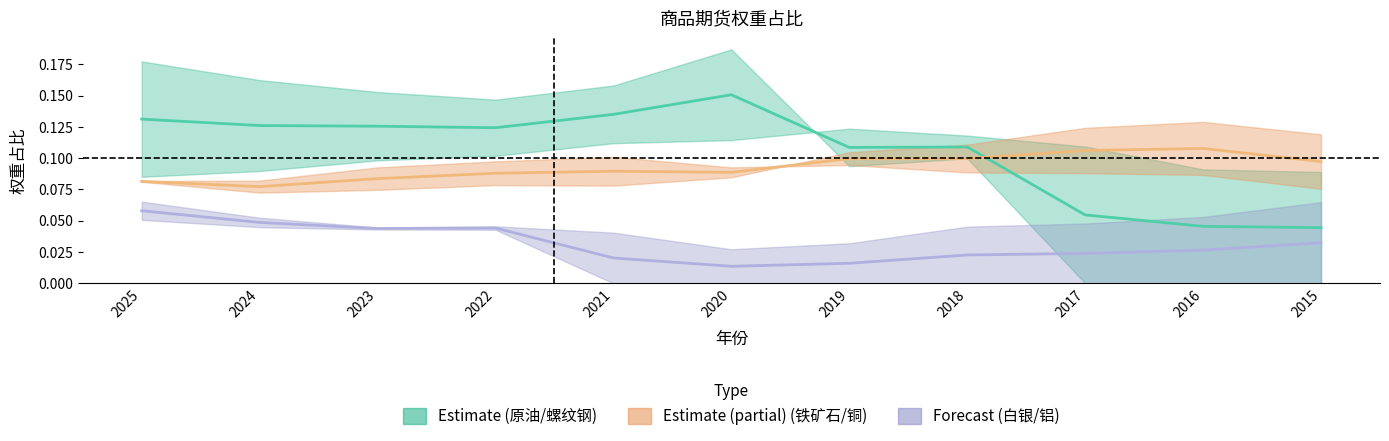

What is the total value across all series at 2018?

0.2